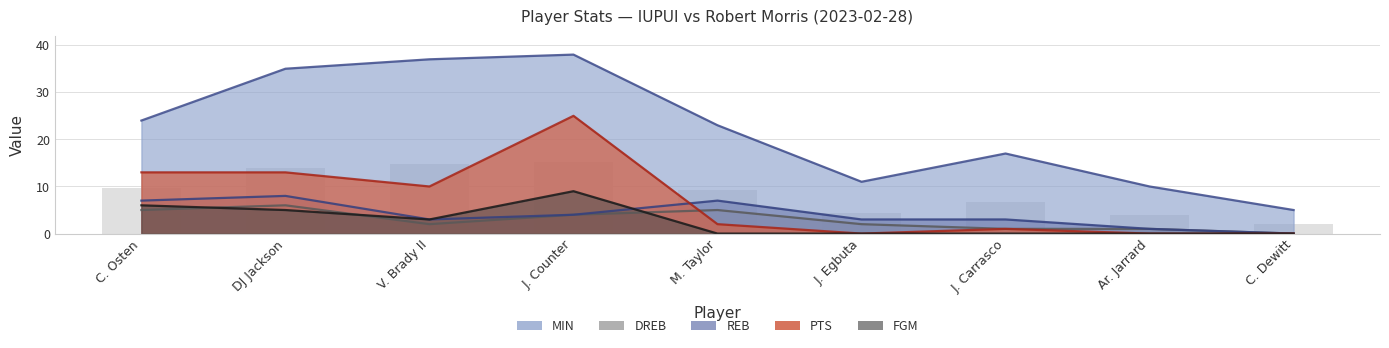

What is the total value across all series at M. Taylor?

37